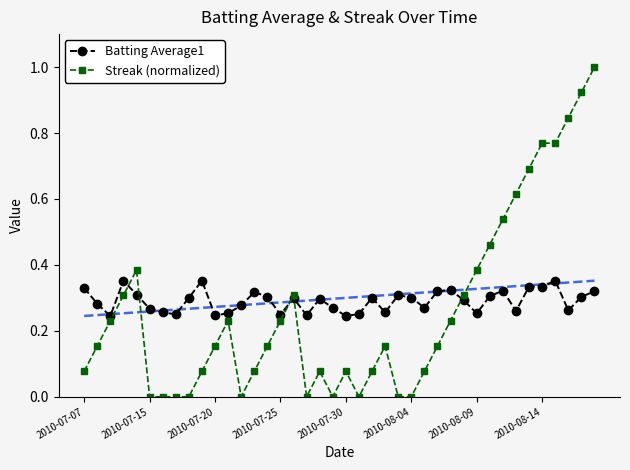

How many Batting Average1 values are between 0 and 1?

40